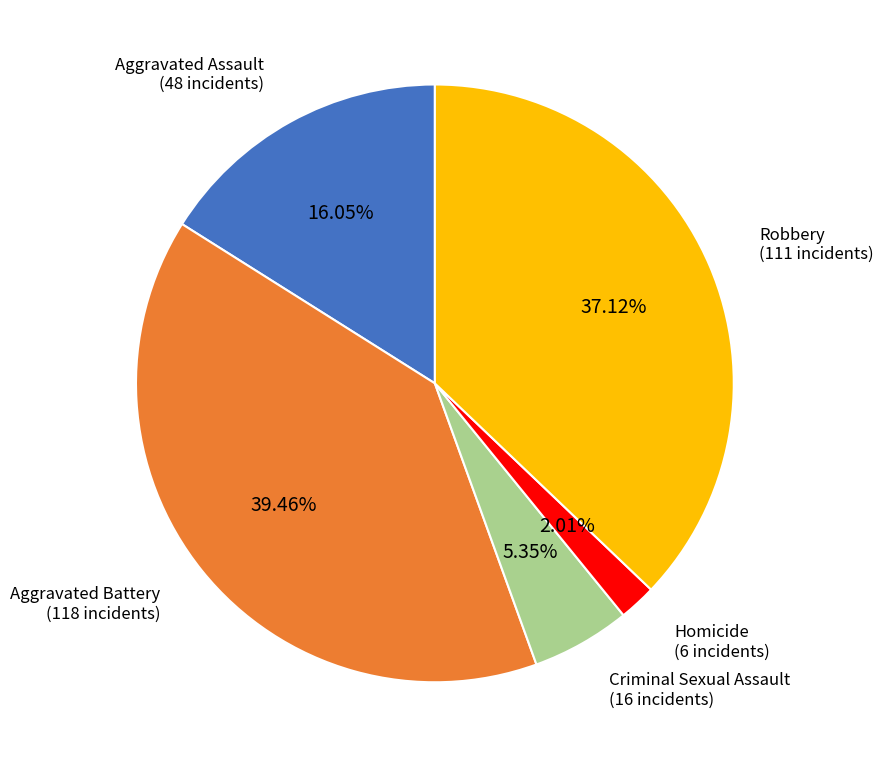

Does any single category account for the majority?

No